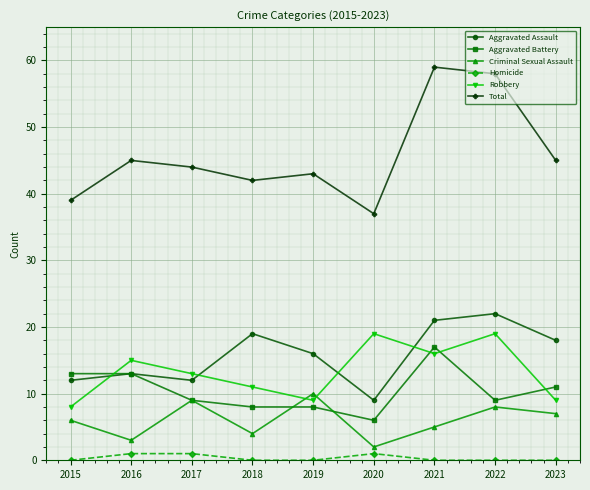

At how many categories does at least one series exceed 35?

9